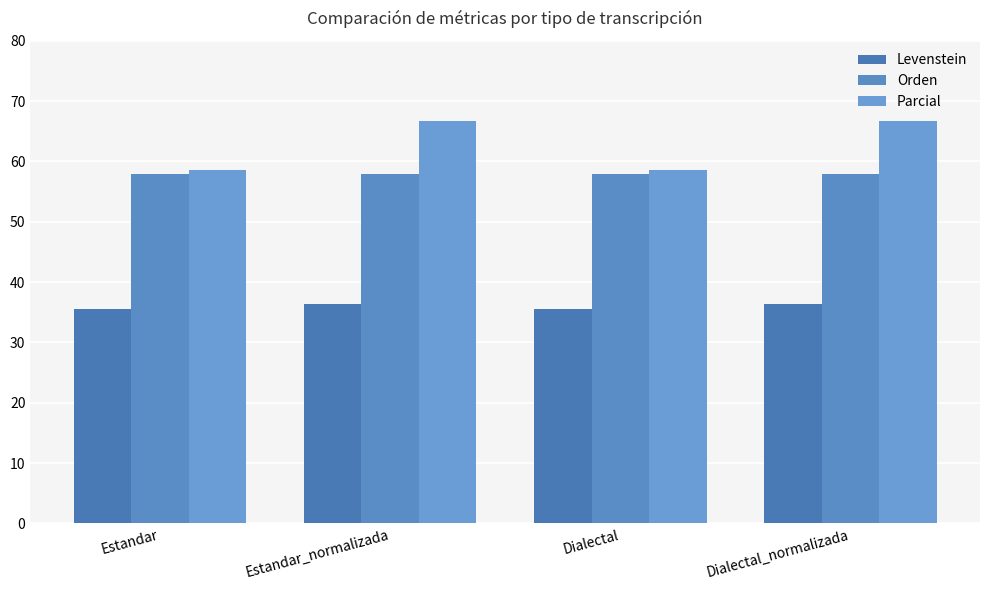

How many bars are there in each group?

3